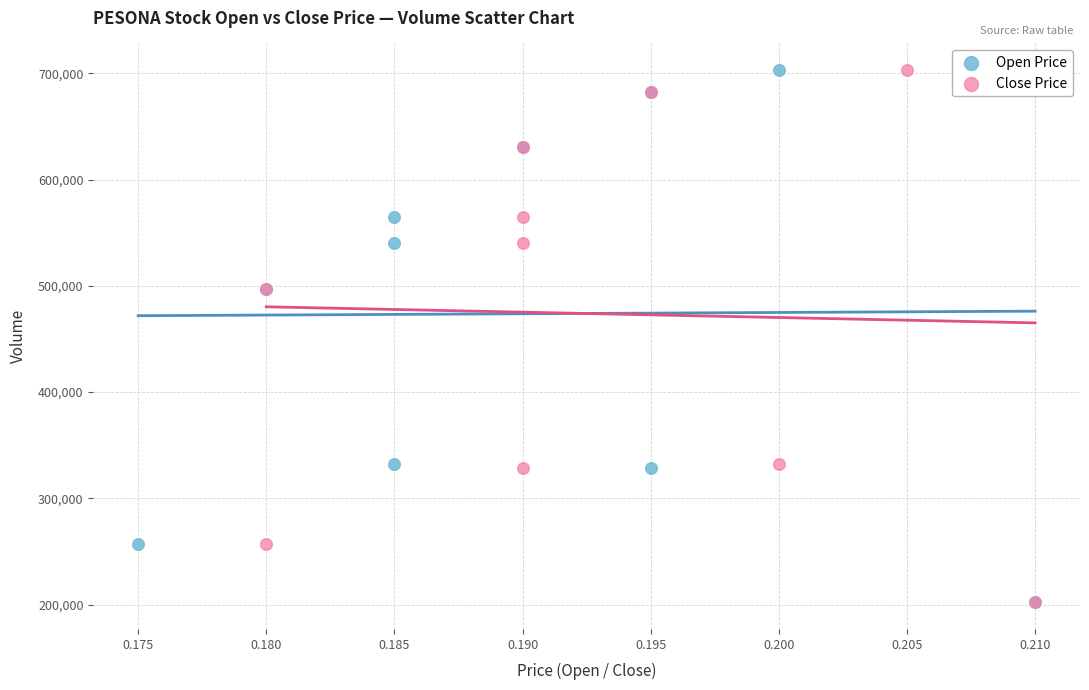

What are all the series names shown in the legend?

Open Price, Close Price